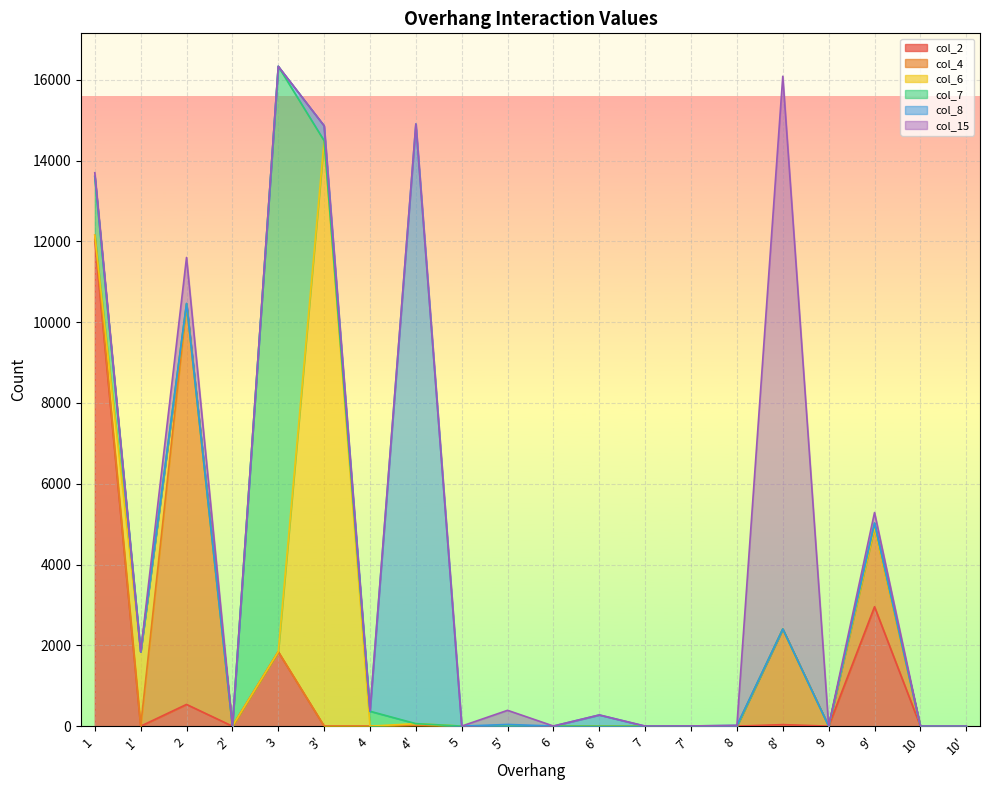

How many interior local valleys does the col_2 series have?

3